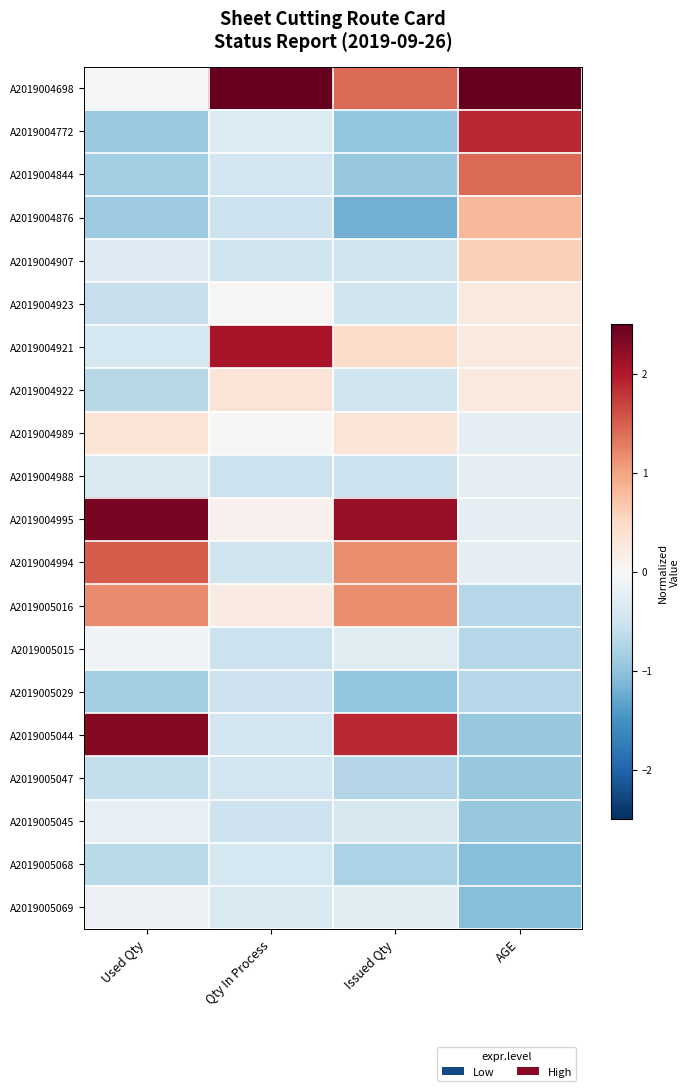

Which series has the largest total across all categories?

A2019004698